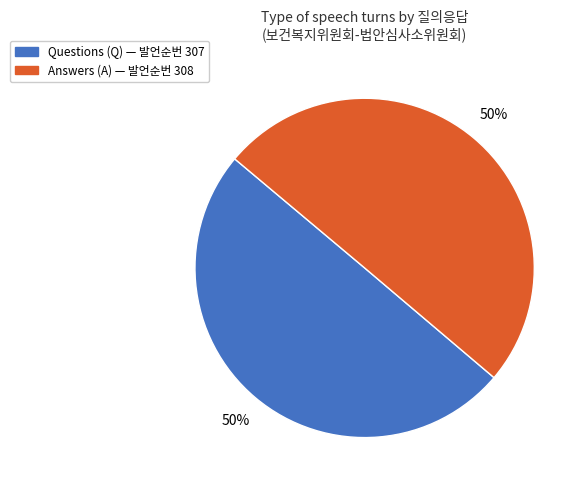

How many slices are in this pie chart?

2